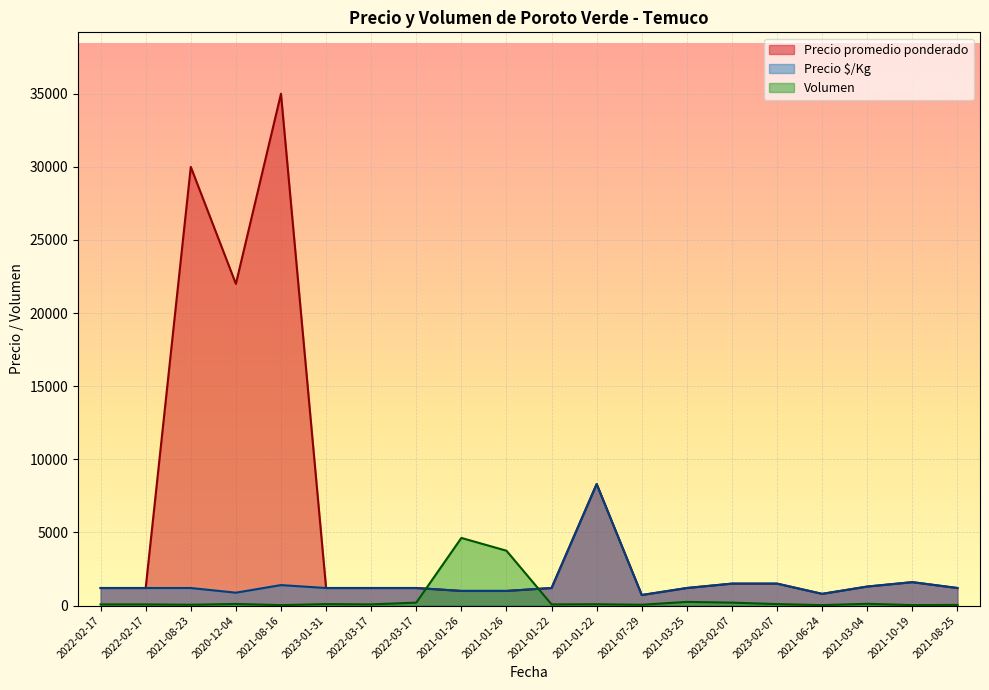

In Volumen, how many points are lower than both neighbors (excluding endpoints)?

7